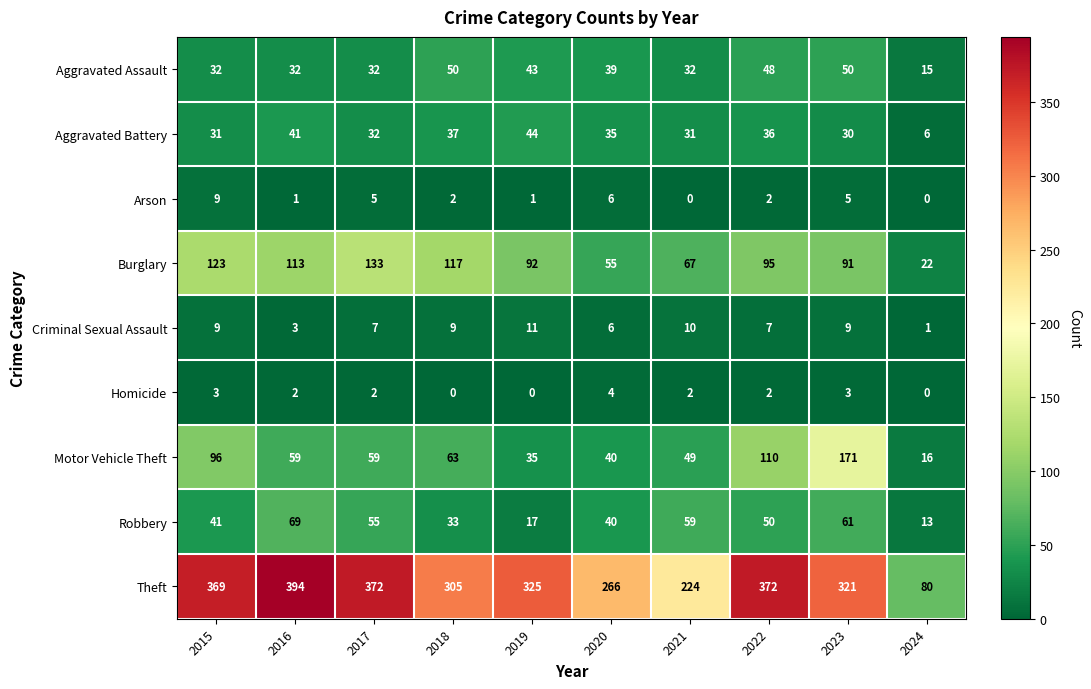

At how many categories does at least one series exceed 303?

7